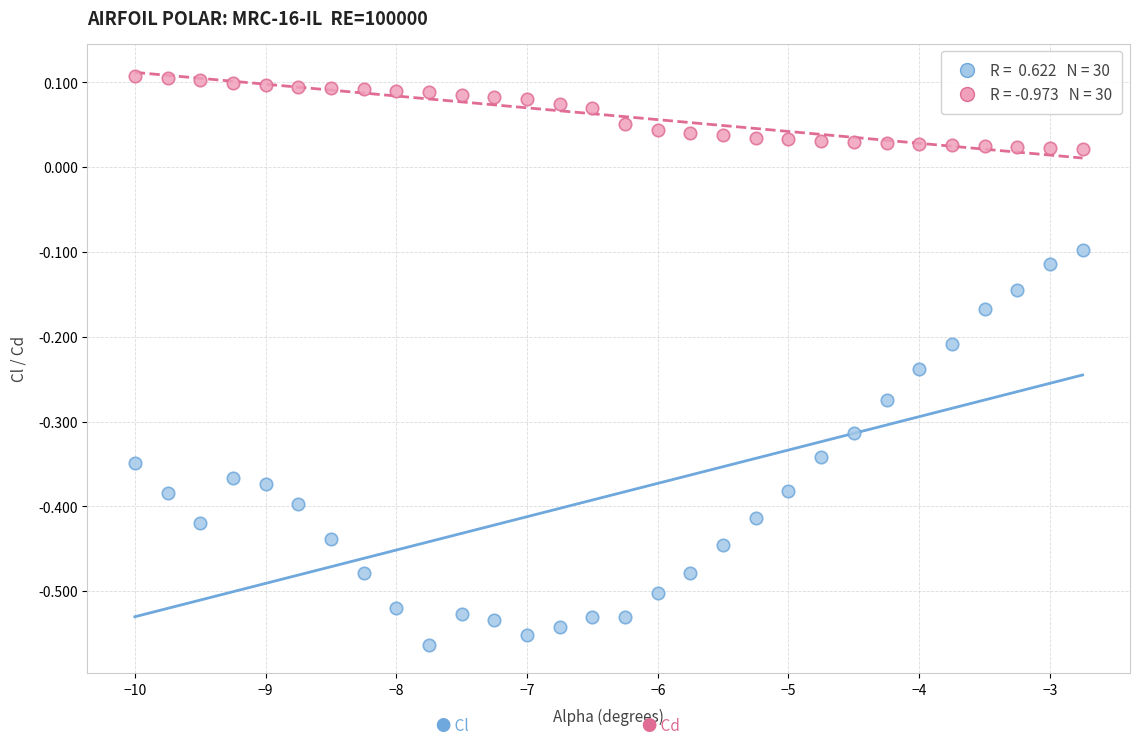

Across all data points, what is the range of Y values (max minus min)?

0.7